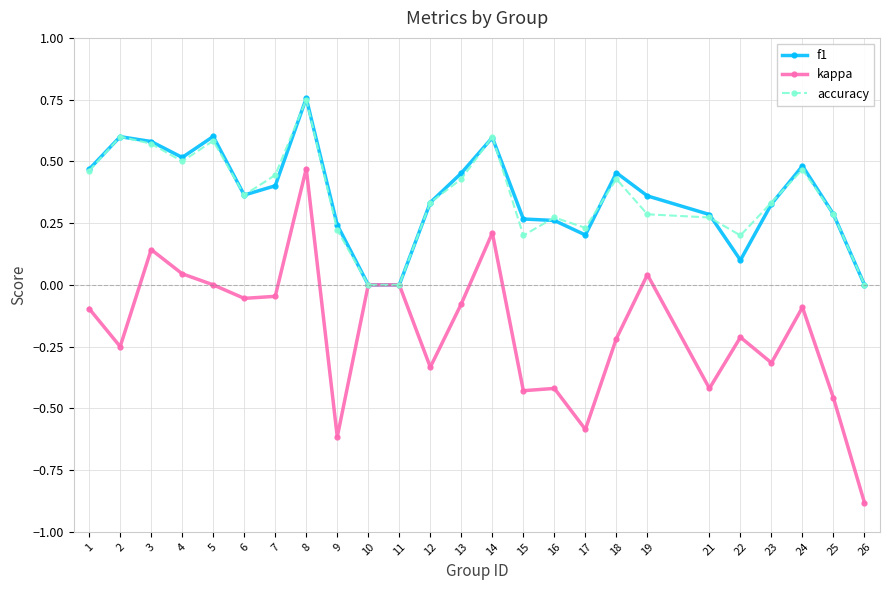

What is the minimum value for kappa?

-0.9